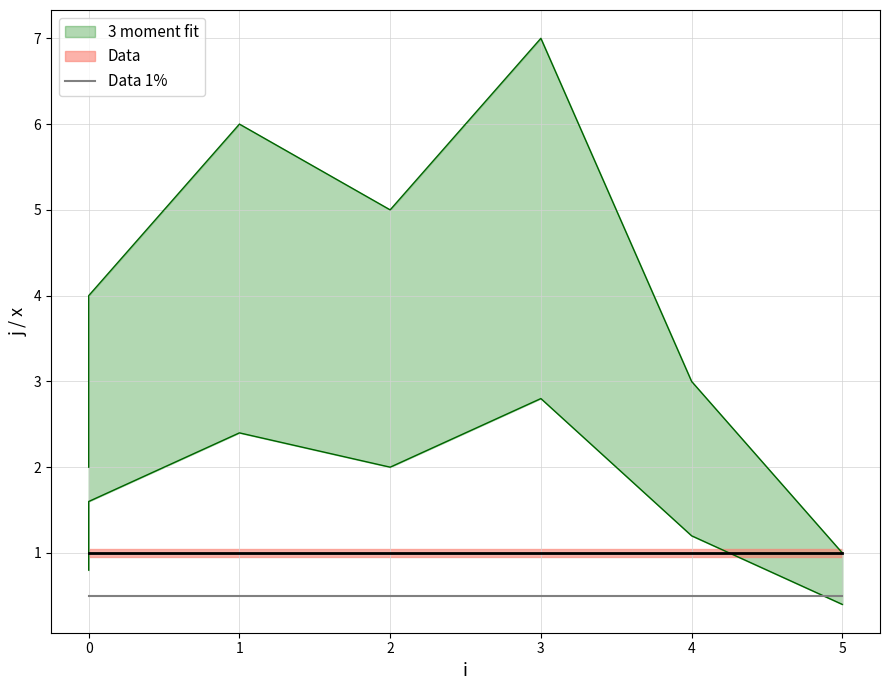

Does the chart display data point markers on the line(s)?

No